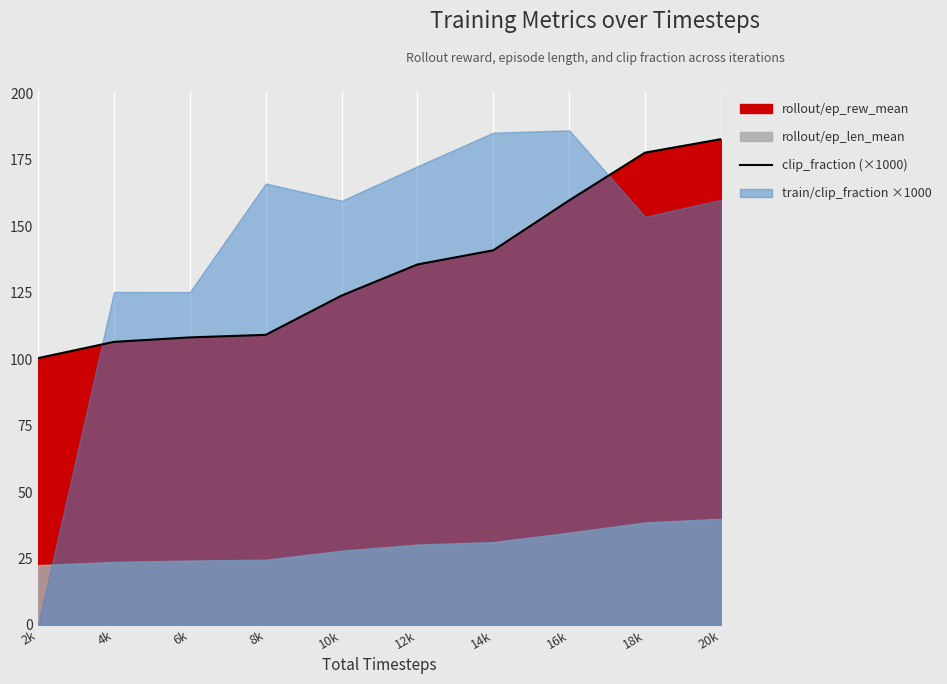

What position from the right is 4k?

9